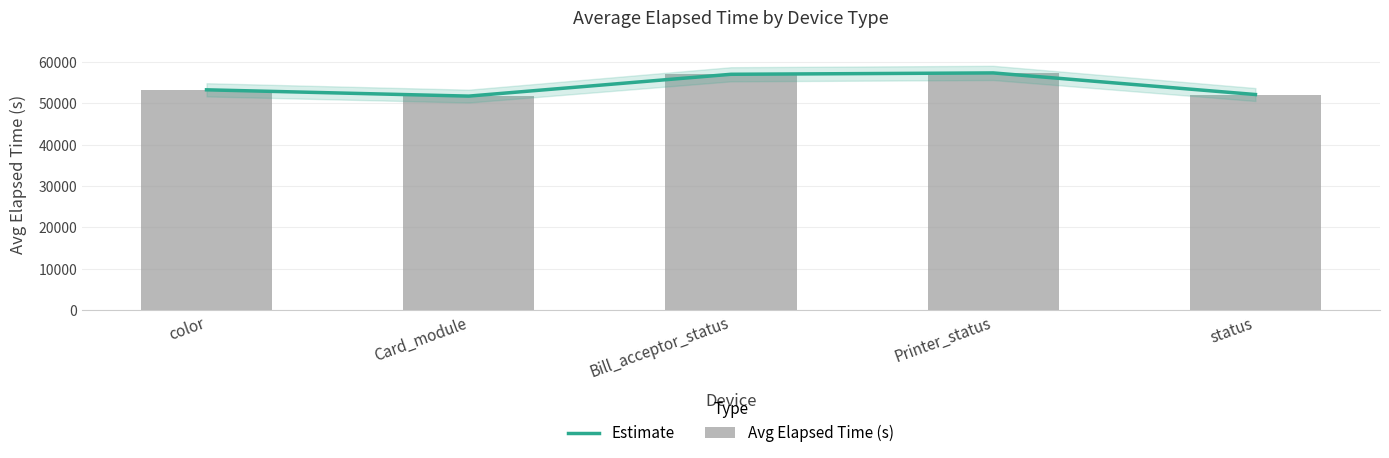

Rank the series at color from highest to lowest value.

Estimate, Avg Elapsed Time (s)